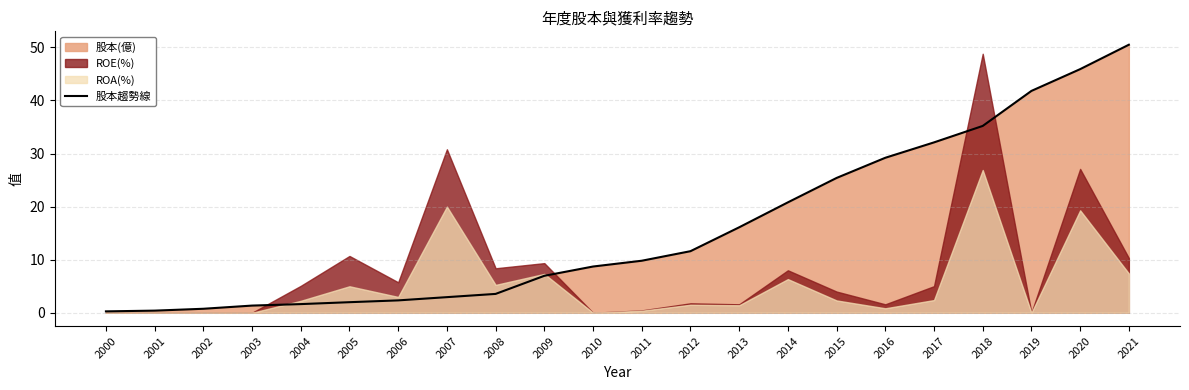

Is it true that the value at 2008 is 6.1?

False